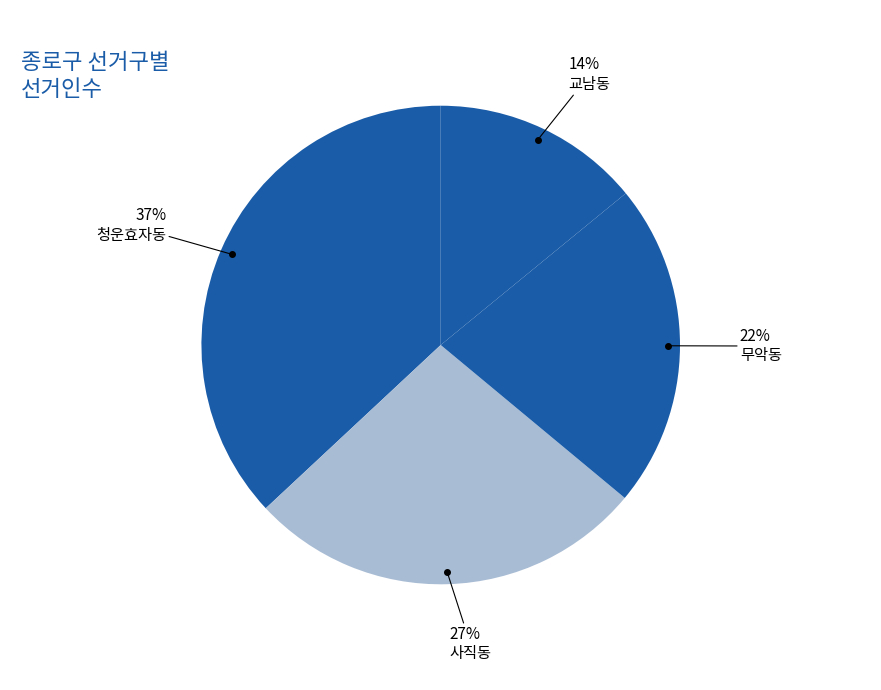

How many slices are in this pie chart?

4